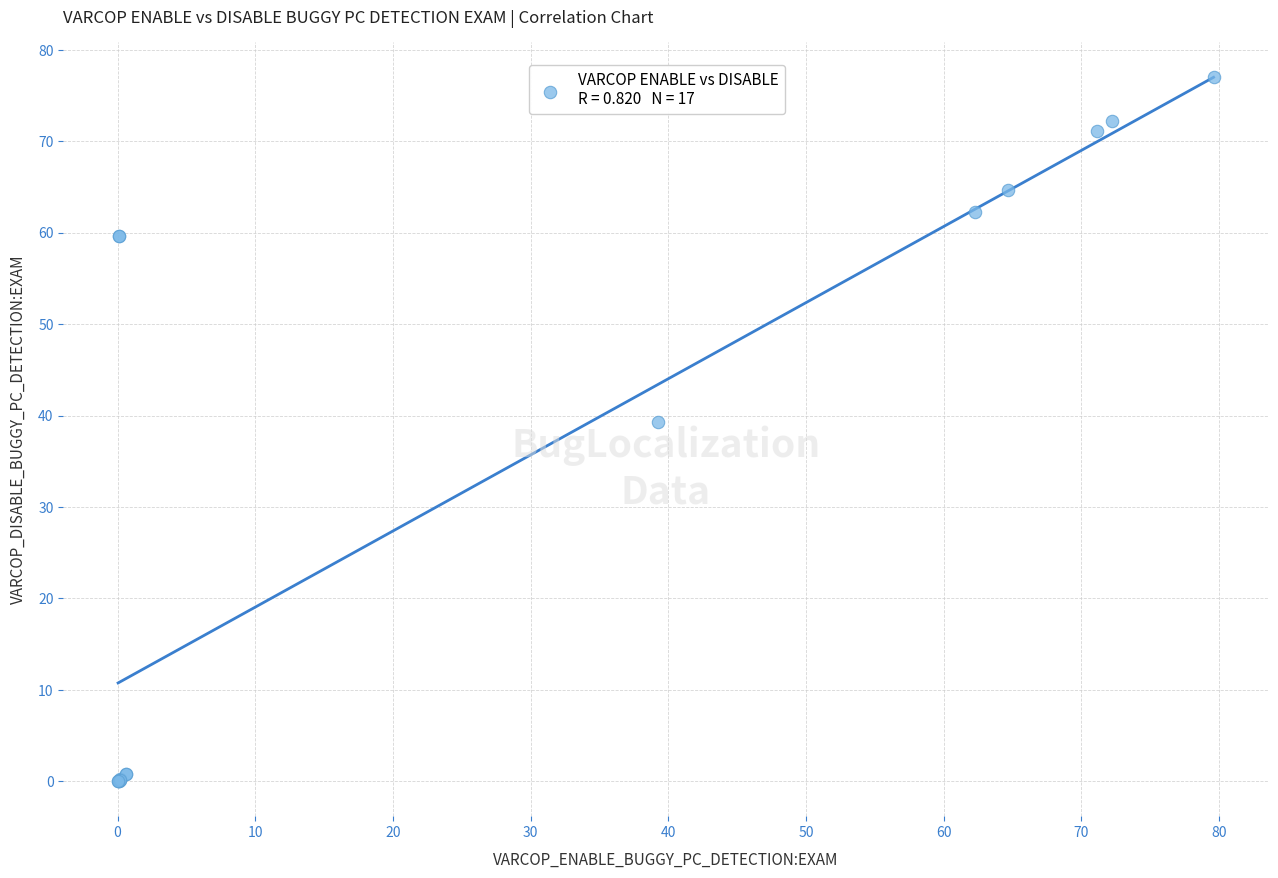

What Y value in the scatter plot is closest to 38?

39.3